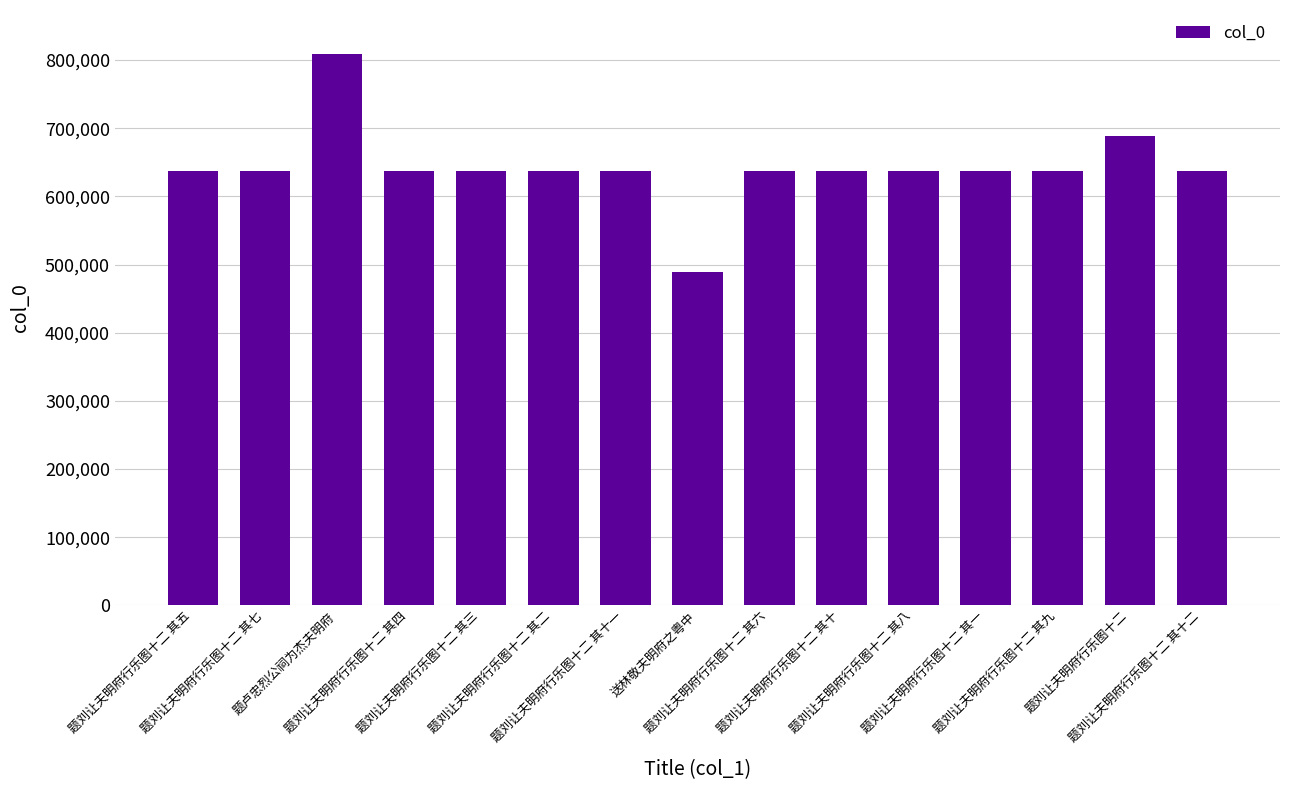

What value does the data have at 题刘让夫明府行乐图十二 其九, to the nearest 50?

637000